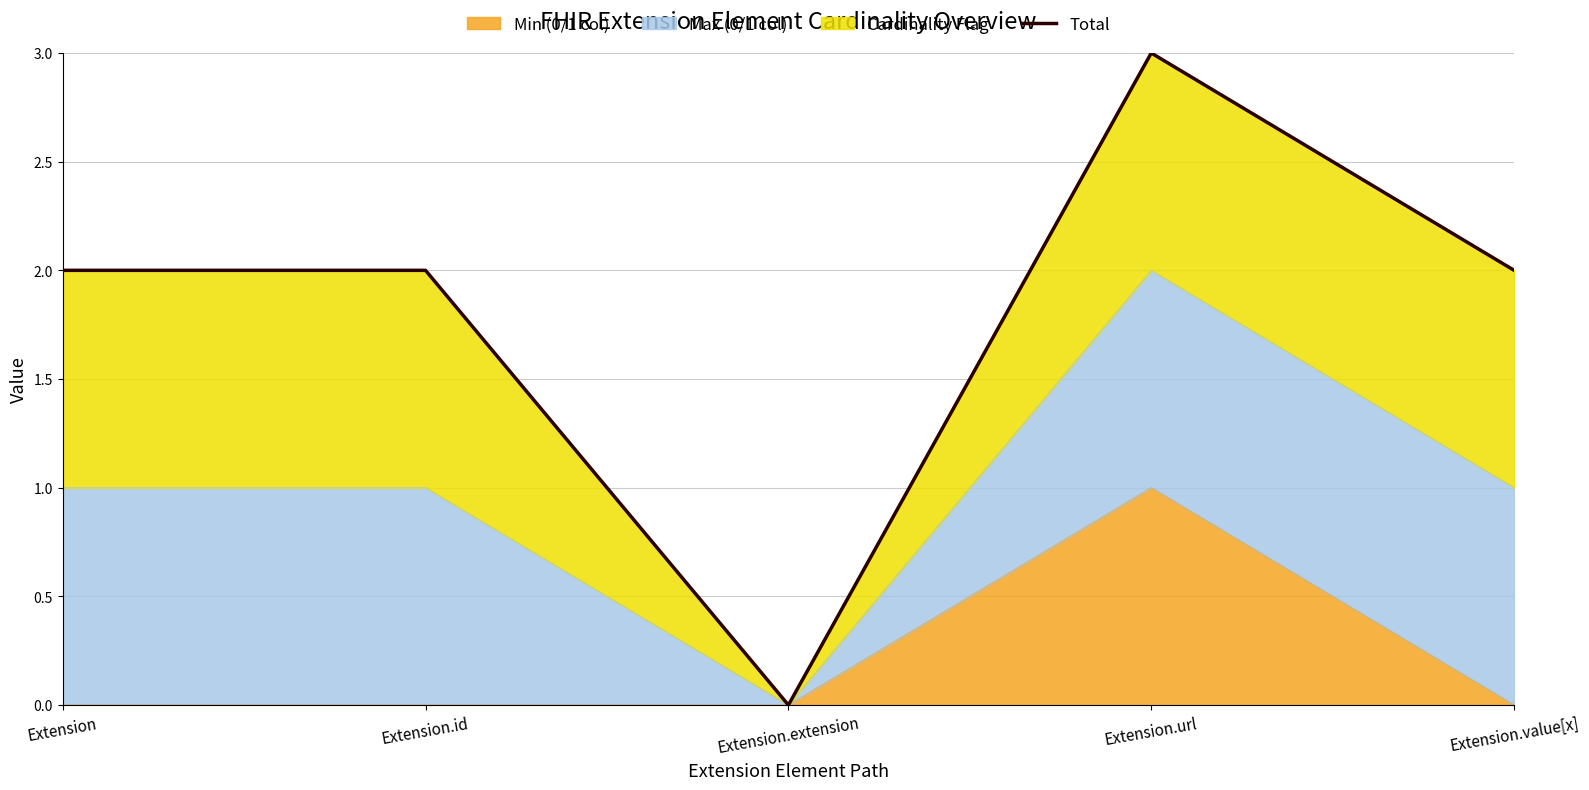

Where is the first local minimum?

Extension.extension